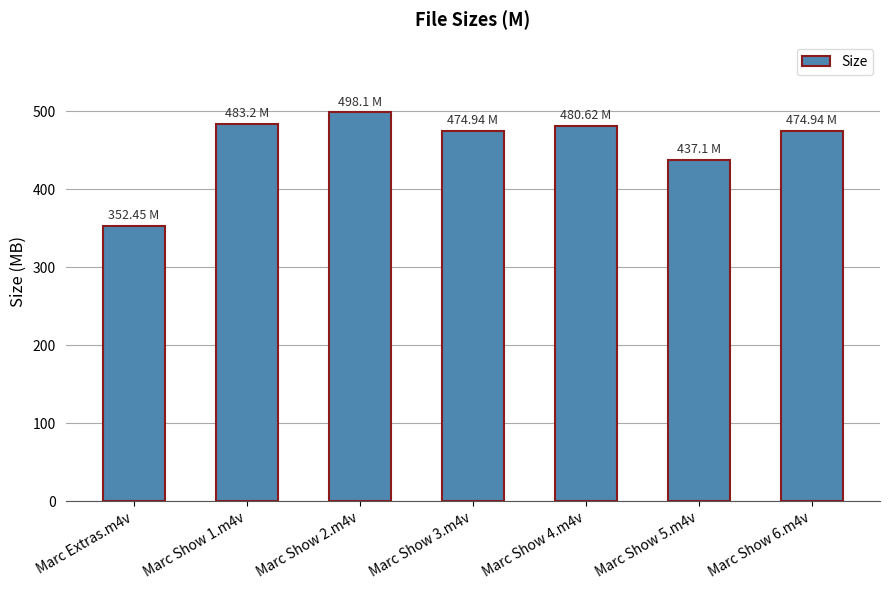

True or false: the data shows 483.2 at Marc Show 1.m4v.

True